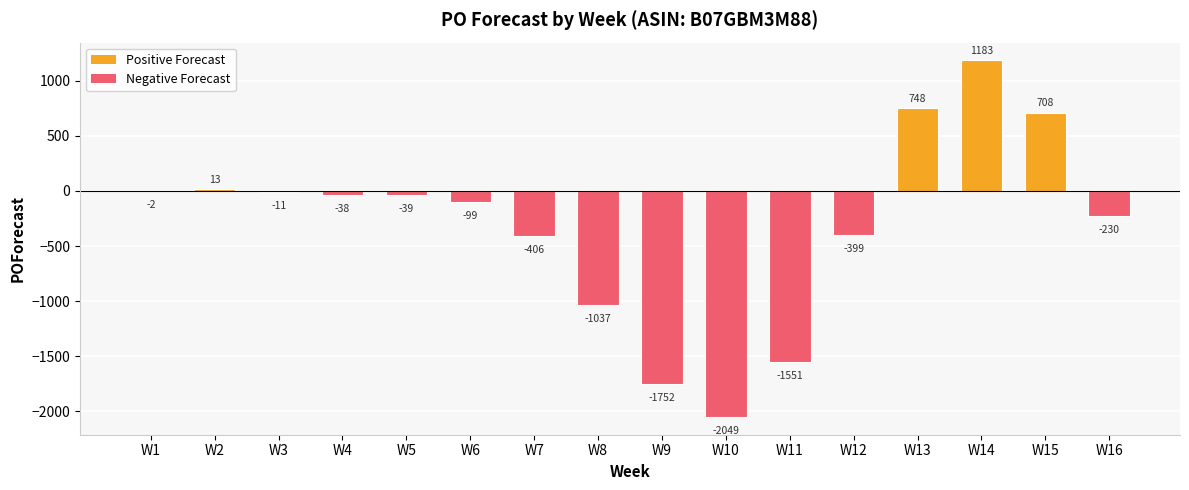

What is the sum of the values at W4 and W8?

-1075